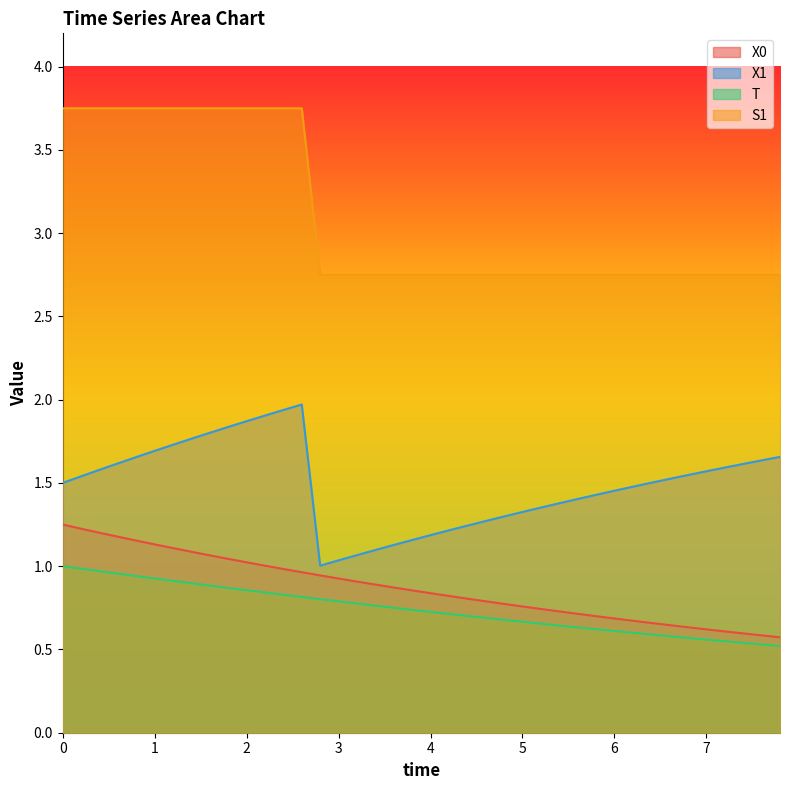

True or false: X0 and X1 cross at least once.

False